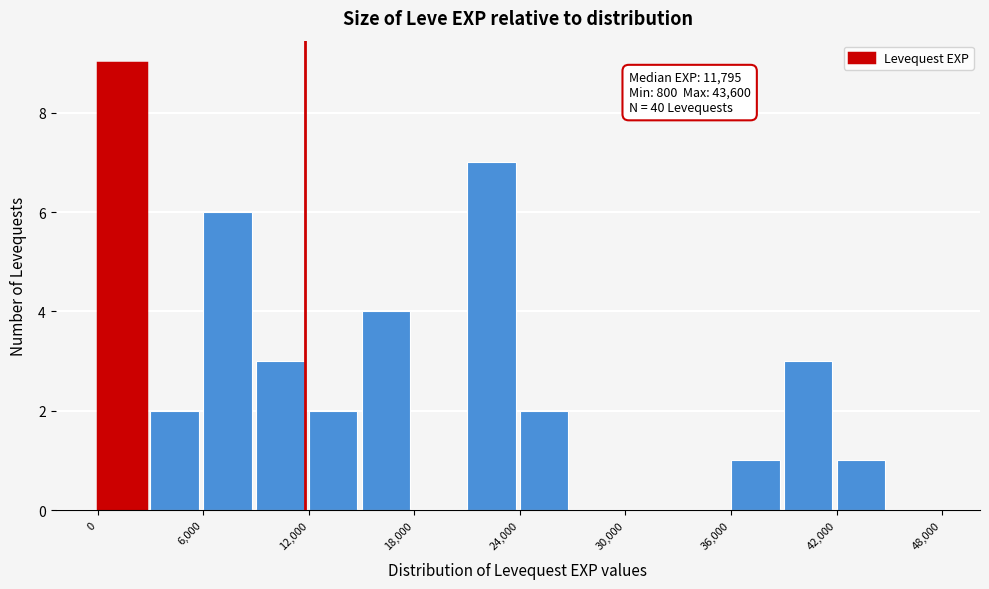

Read against the x-axis, roughly where is the centre of the tallest bar?

1000